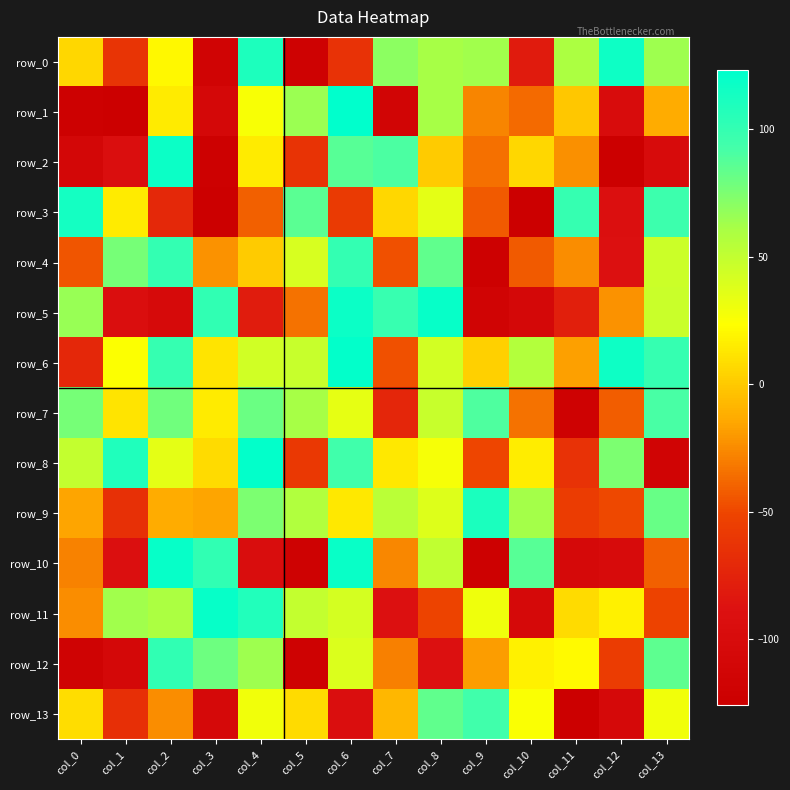

What is the maximum value shown in the chart?

123